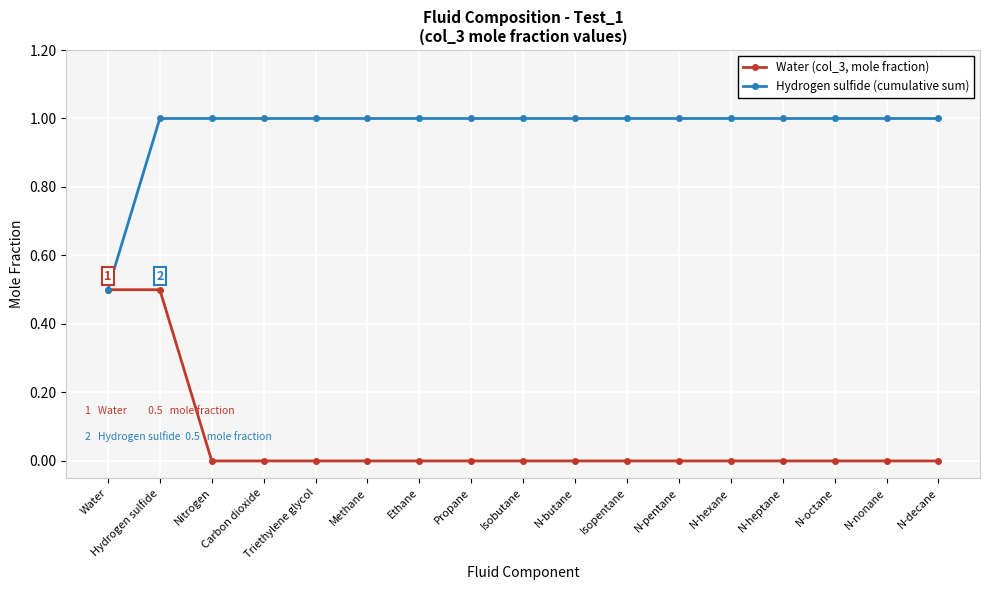

What is the value of the Hydrogen sulfide (cumulative sum) point at the 6th from the left?

1.0